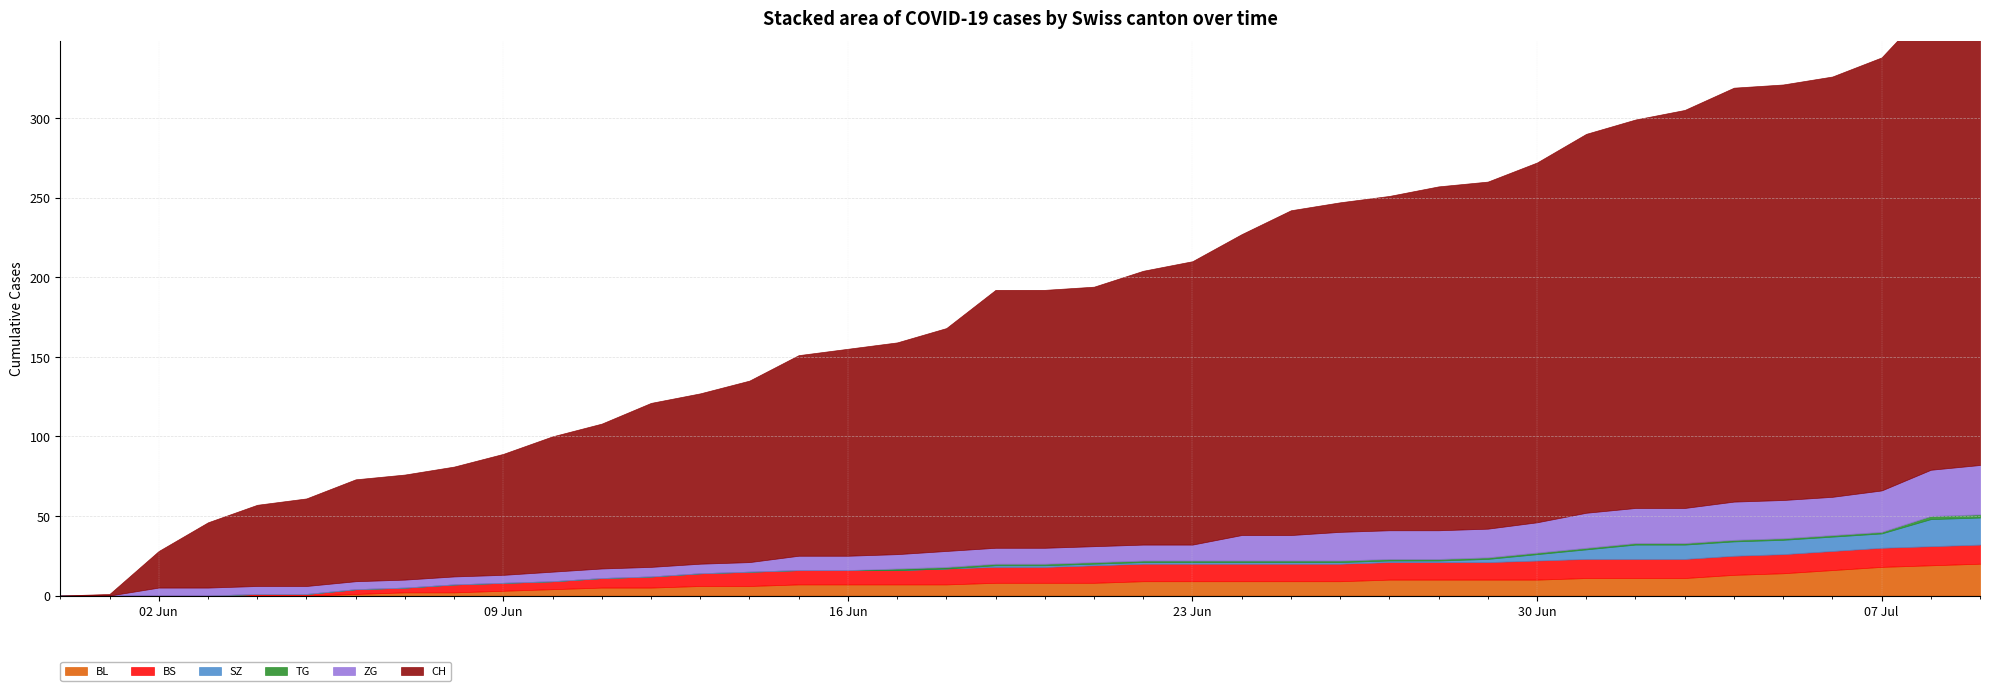

What is the sum of the CH values at 2020-07-07 and 2020-06-05?

327